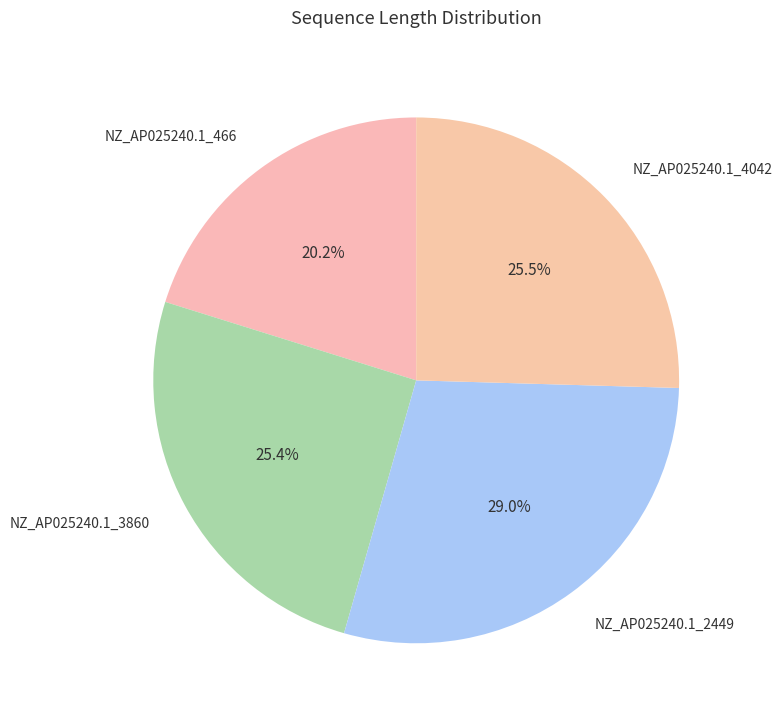

To the nearest percent, what is the combined percentage of NZ_AP025240.1_4042 and NZ_AP025240.1_2449?

54%